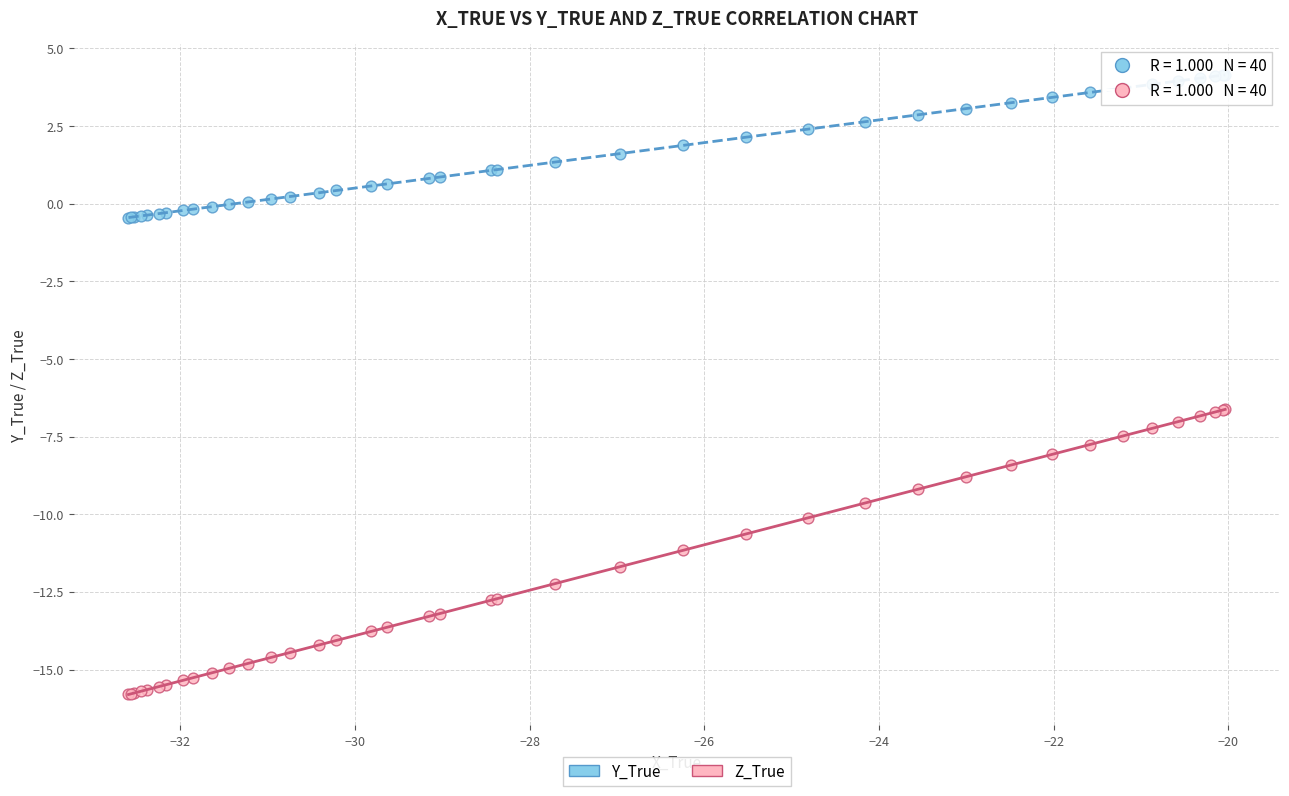

Which series contains the highest Y value?

Y_True